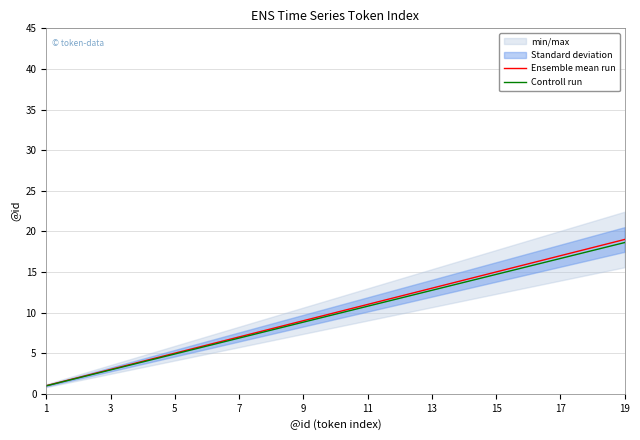

How many data points in Ensemble mean run are above 10?

9